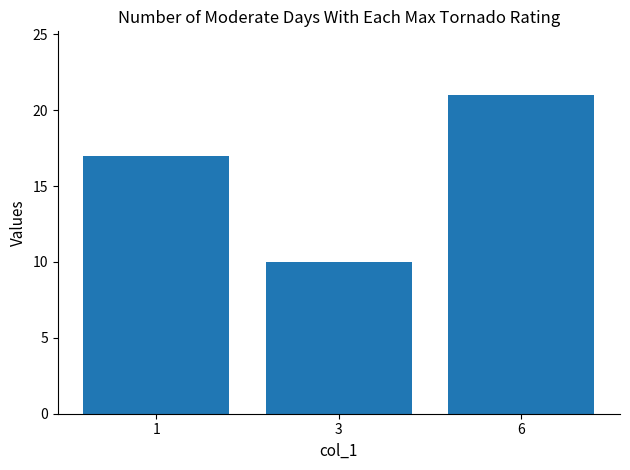

Reading left to right, list all the values displayed in this chart.

1=17	3=10	6=21